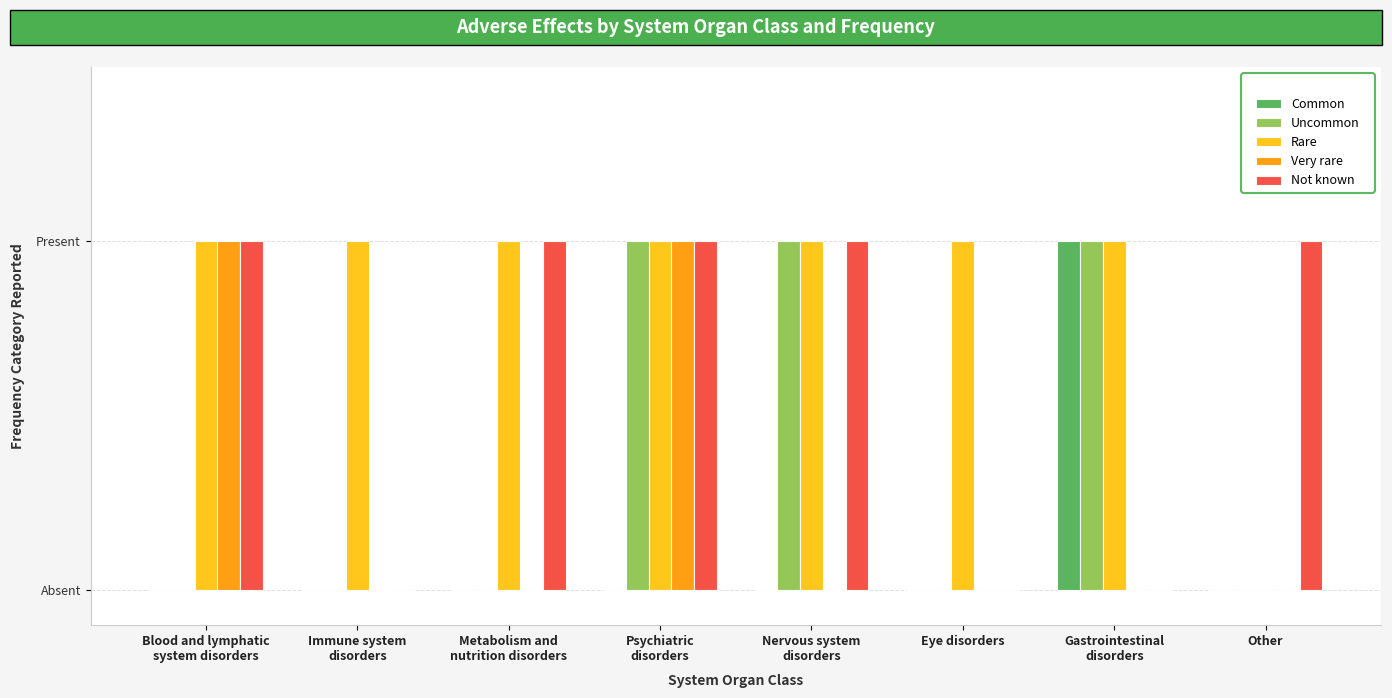

What is the sum of the Common values at Nervous system
disorders and Gastrointestinal
disorders?

1